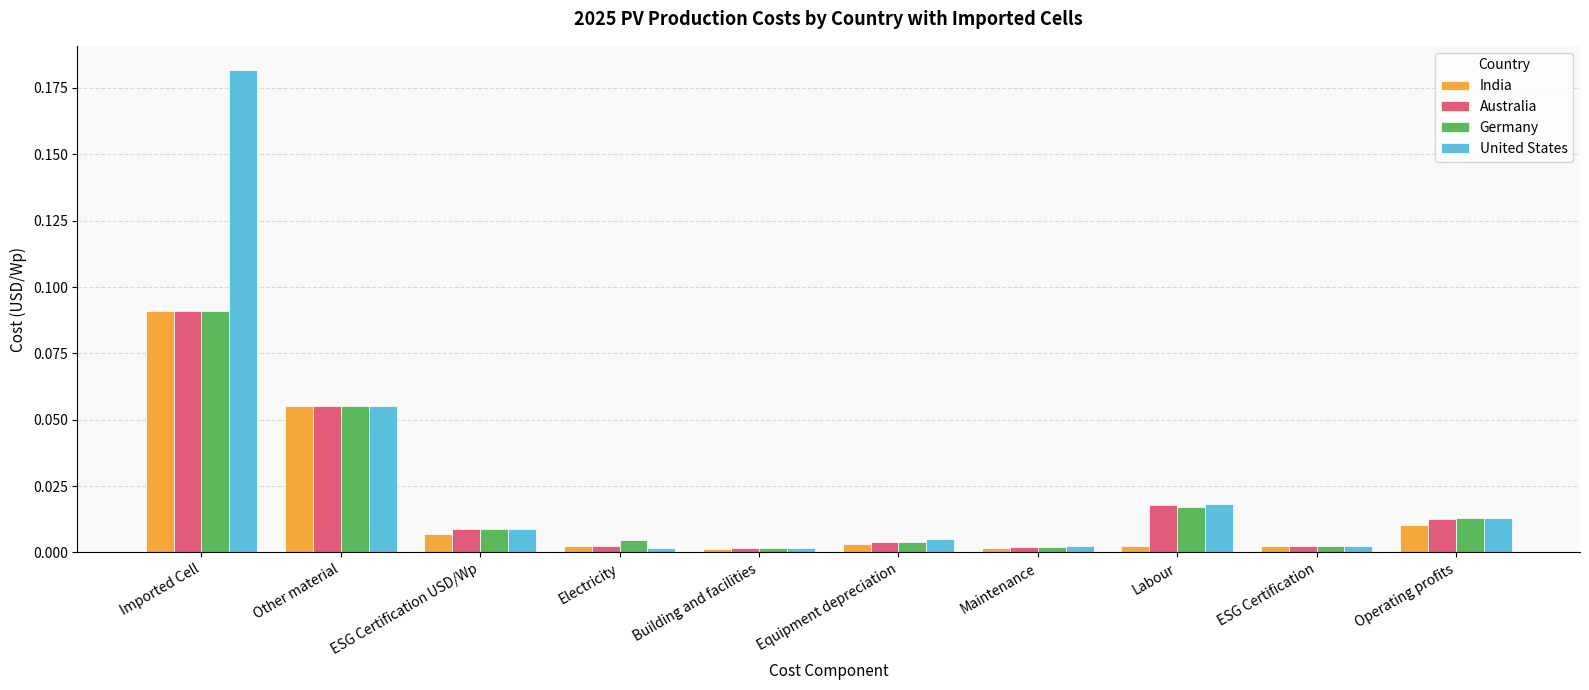

What is the label of the 9th bar from the right?

Other material